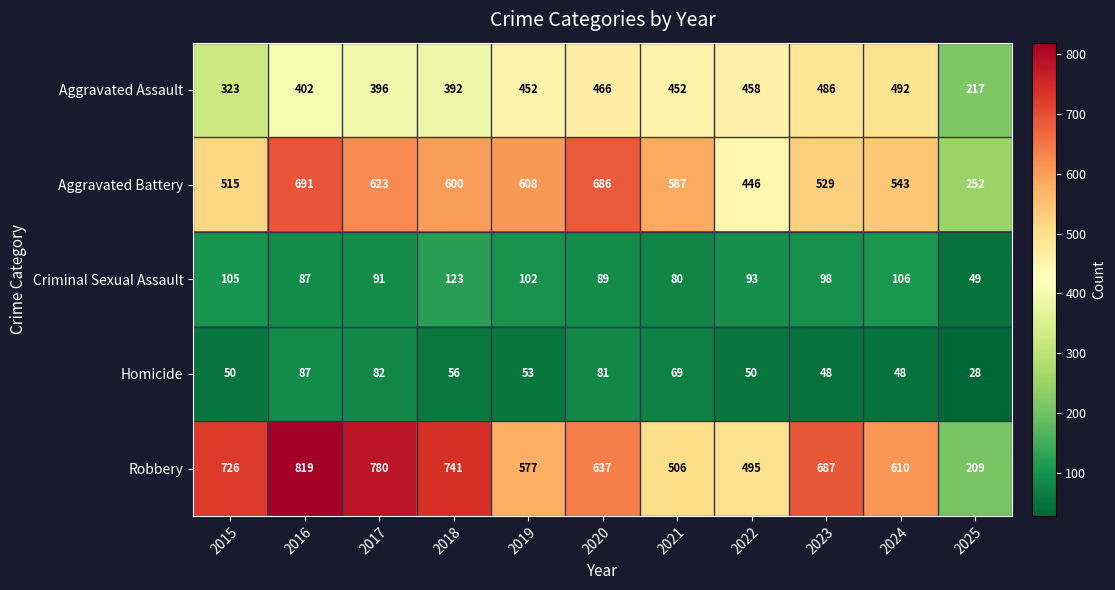

How many values in the Aggravated Battery series are below 587?

5